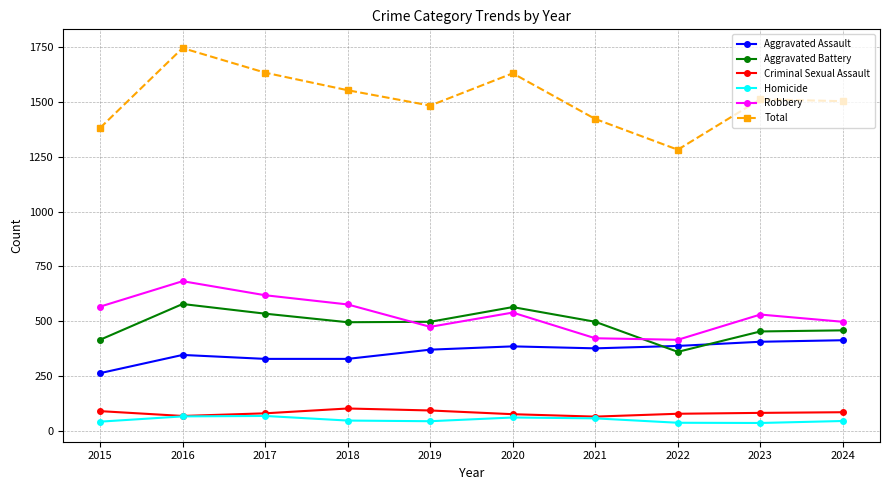

At which category is the sum across all series the highest?

2016